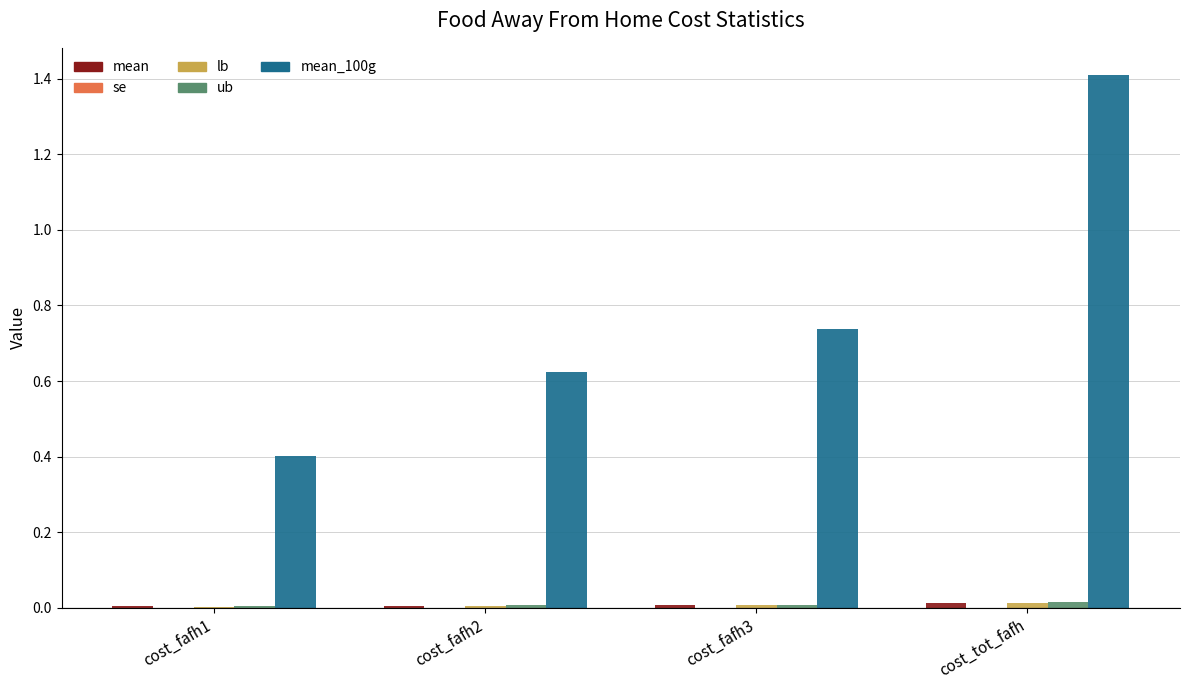

What is the maximum value shown in the chart?

1.4